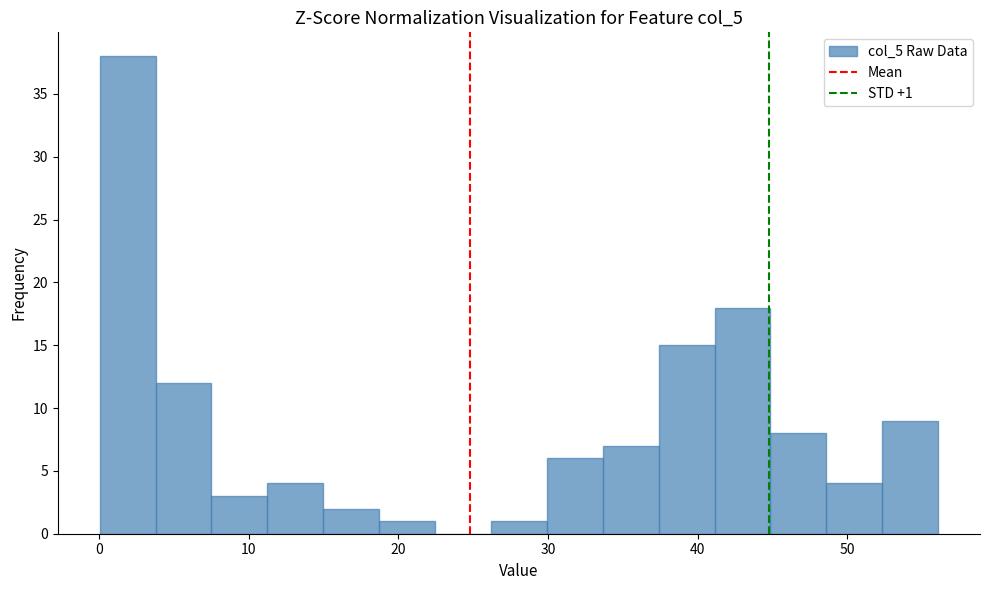

Around what value on the x-axis is the tallest bar? Give the approximate position of its centre, as read against the axis.

2